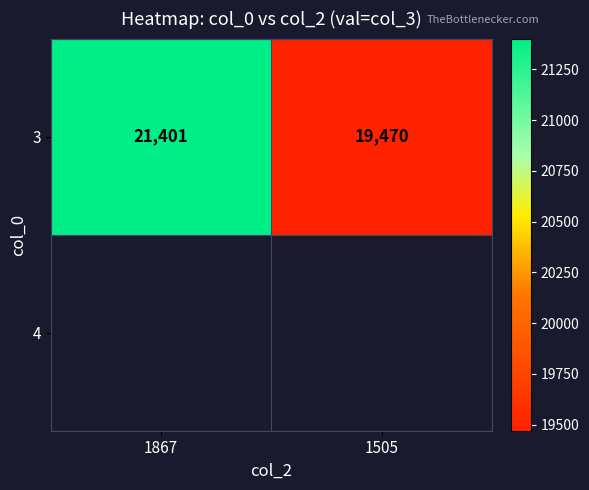

Between 1505 and 1867, which is larger?

1867